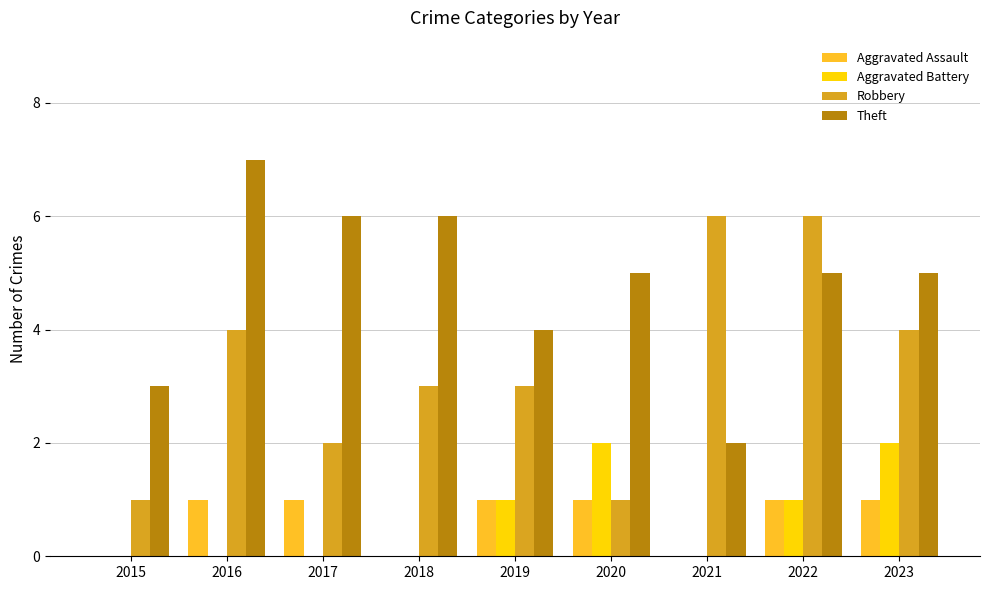

Reading left to right, transcribe all the data shown in this chart.

Aggravated Assault: 0	1	1	0	1	1	0	1	1
Aggravated Battery: 0	0	0	0	1	2	0	1	2
Robbery: 1	4	2	3	3	1	6	6	4
Theft: 3	7	6	6	4	5	2	5	5